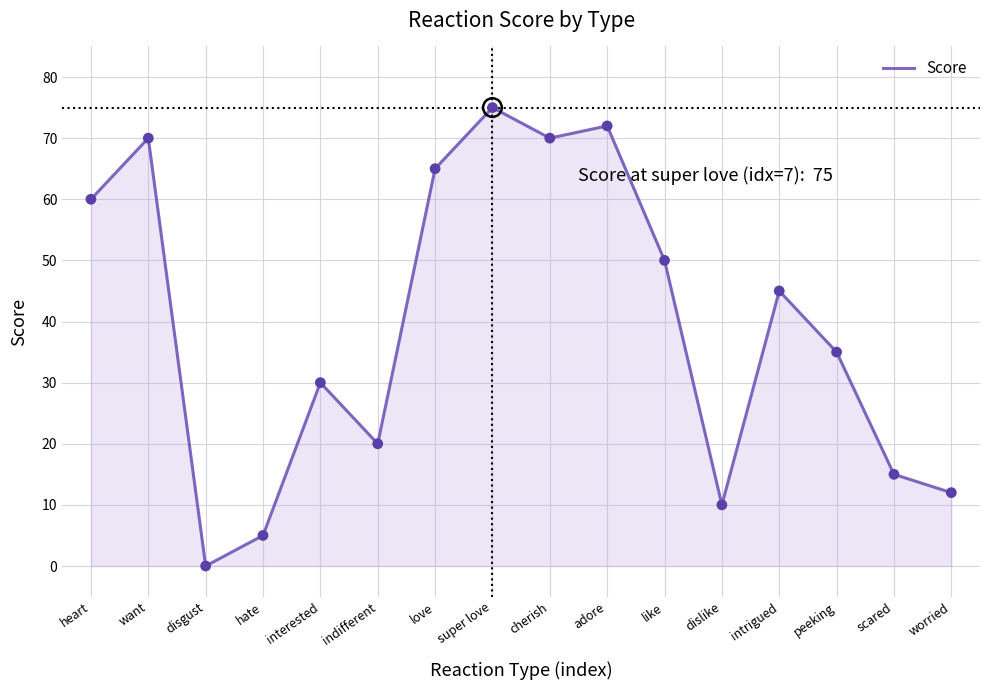

Which has a higher value, dislike or adore?

adore